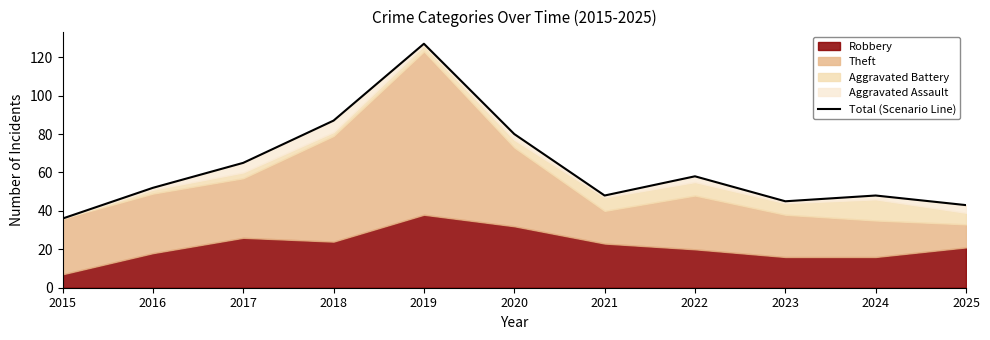

Rank the categories by value from lowest to highest.

2015, 2025, 2023, 2021, 2024, 2016, 2022, 2017, 2020, 2018, 2019